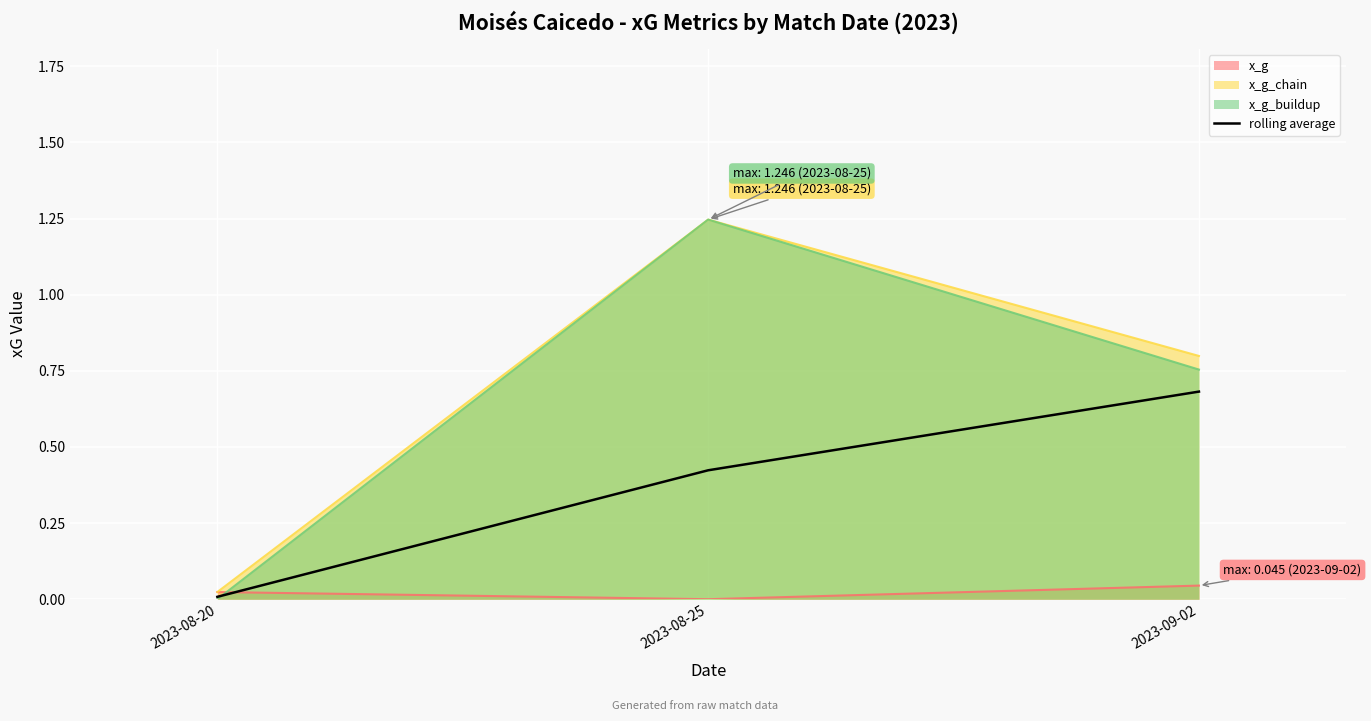

Between 2023-08-25 and 2023-09-02, which series saw the biggest shift?

x_g_buildup